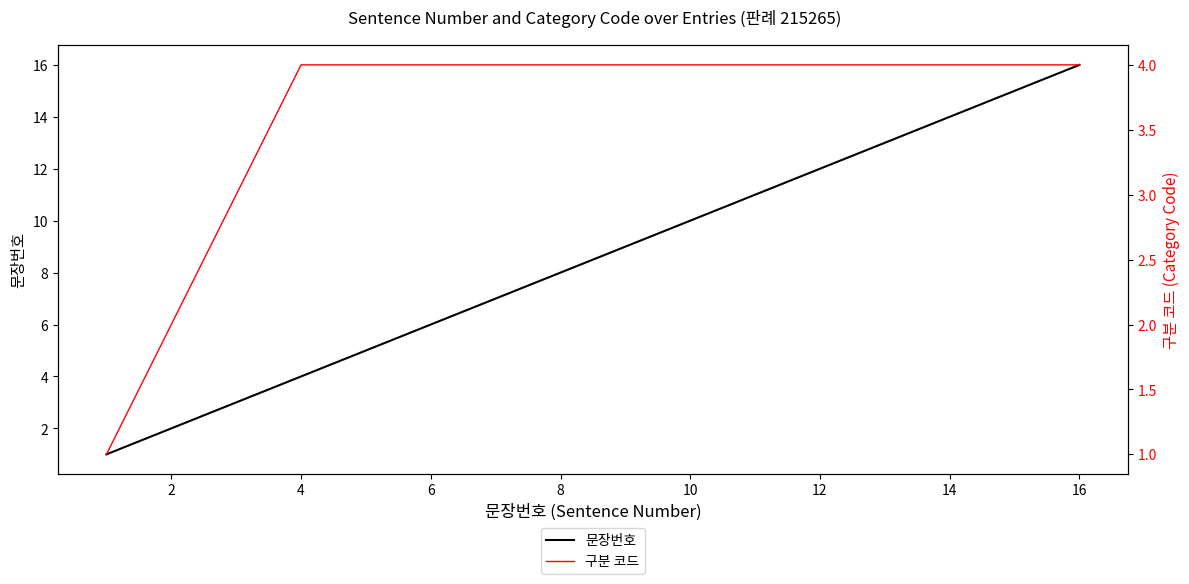

Rank the series by their maximum value, from lowest to highest.

구분 코드, 문장번호